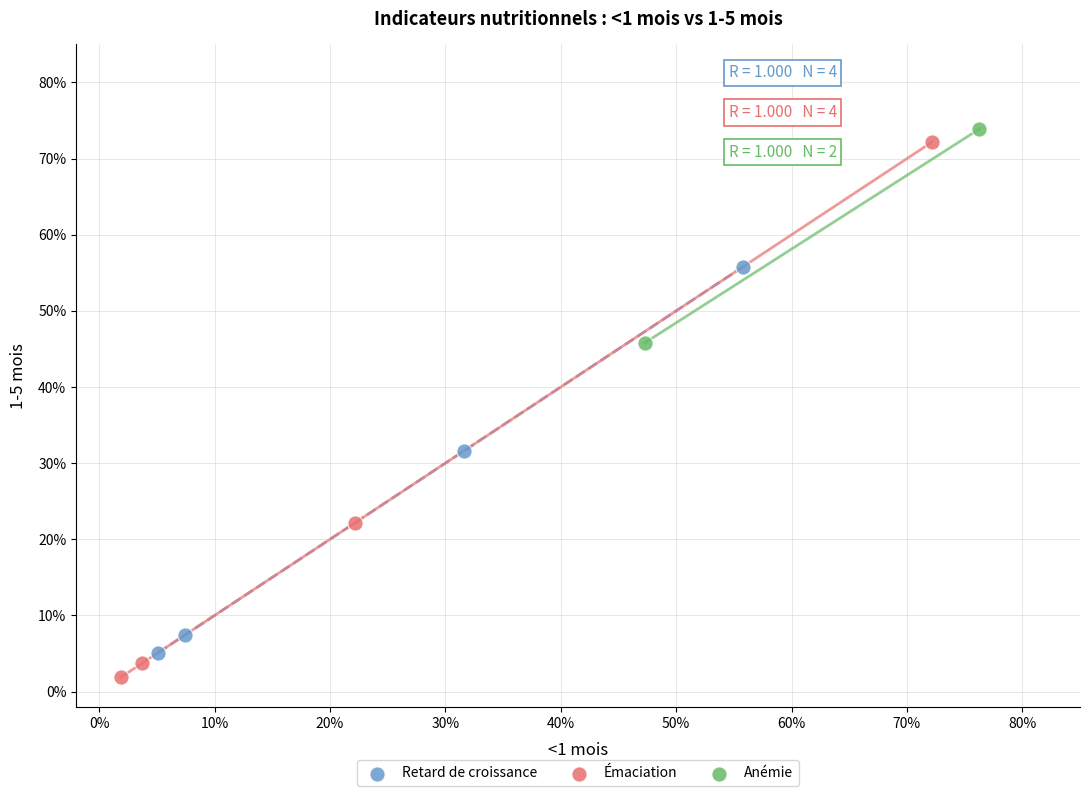

What are all the series names shown in the legend?

Retard de croissance, Émaciation, Anémie